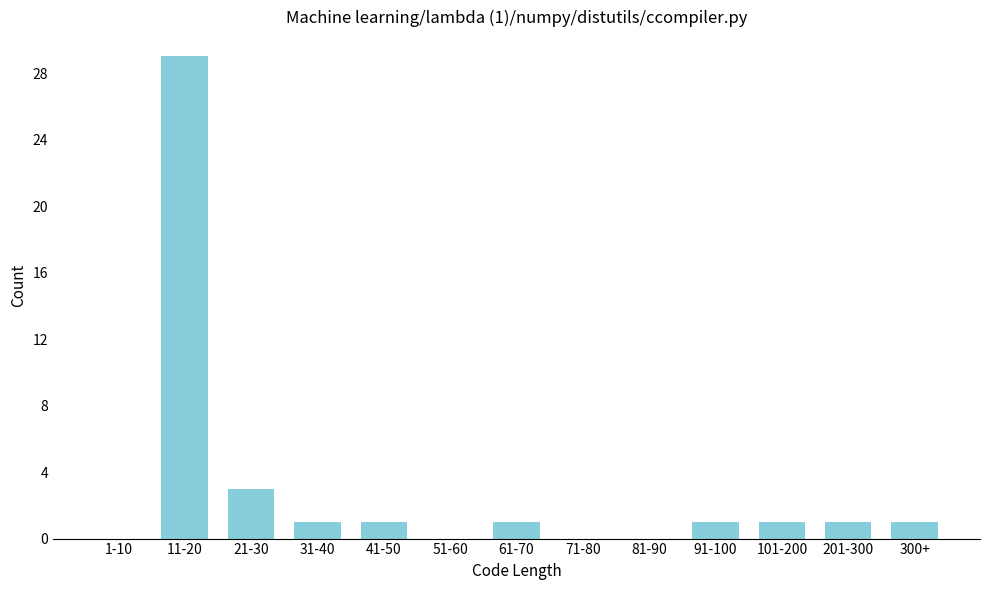

Reading right to left, what are all the values shown in this chart?

300+=1	201-300=1	101-200=1	91-100=1	81-90=0	71-80=0	61-70=1	51-60=0	41-50=1	31-40=1	21-30=3	11-20=29	1-10=0